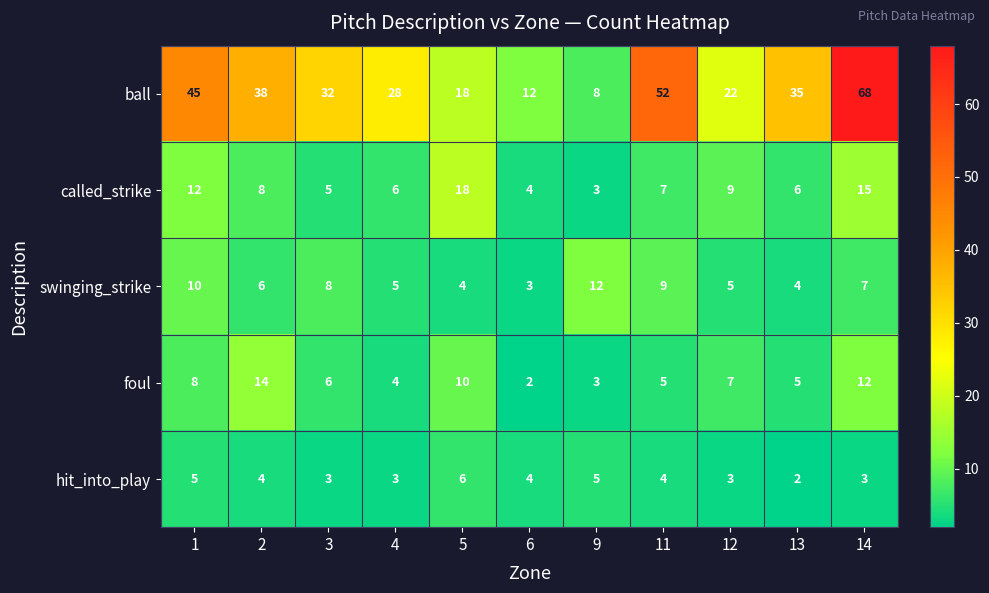

Read the hit_into_play value at 2.

4